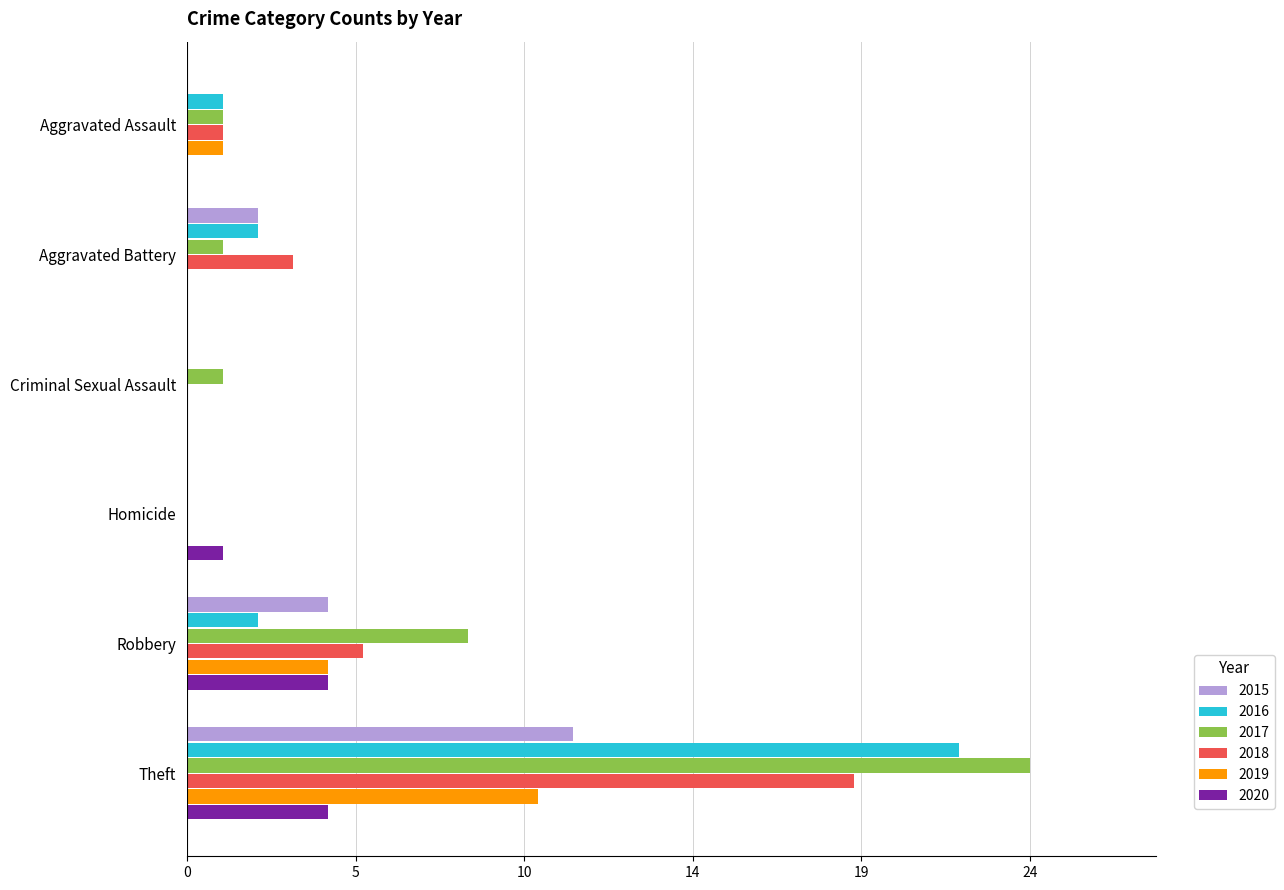

What is the label of the 2nd bar from the right?

Robbery